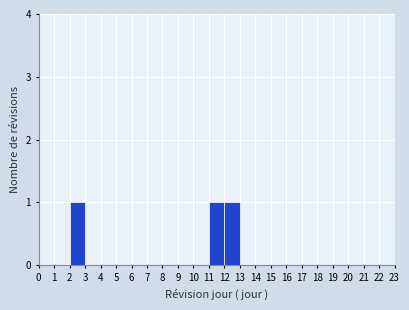

How tall is the bar that spans 12 to 13 on the x-axis? The values are not printed on the chart, so give them approximately, as read against the axis.

1